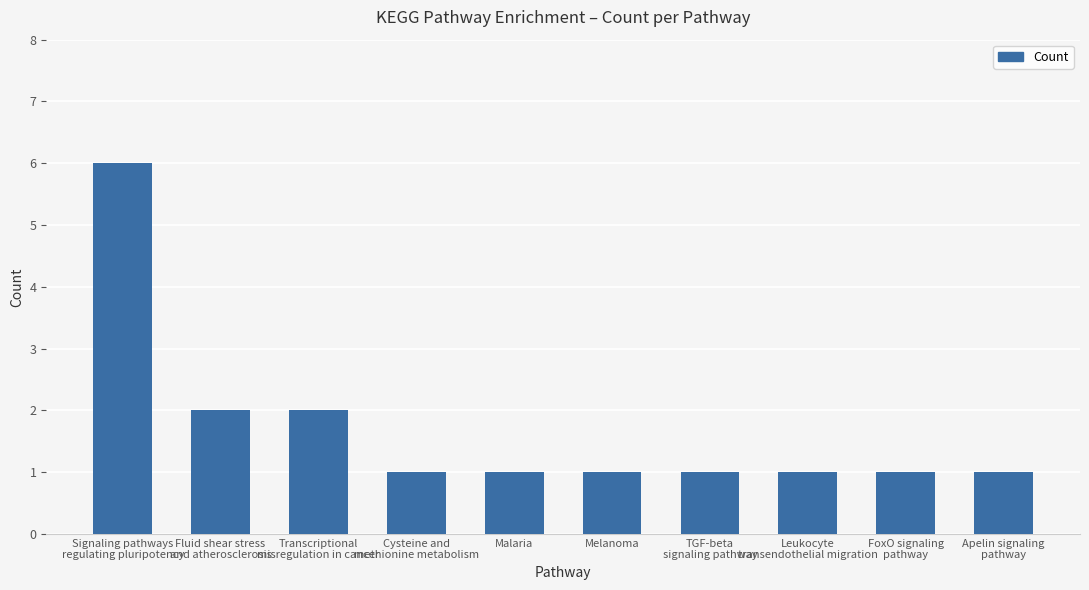

The chart shows a value of 1 at Melanoma. True or false?

True